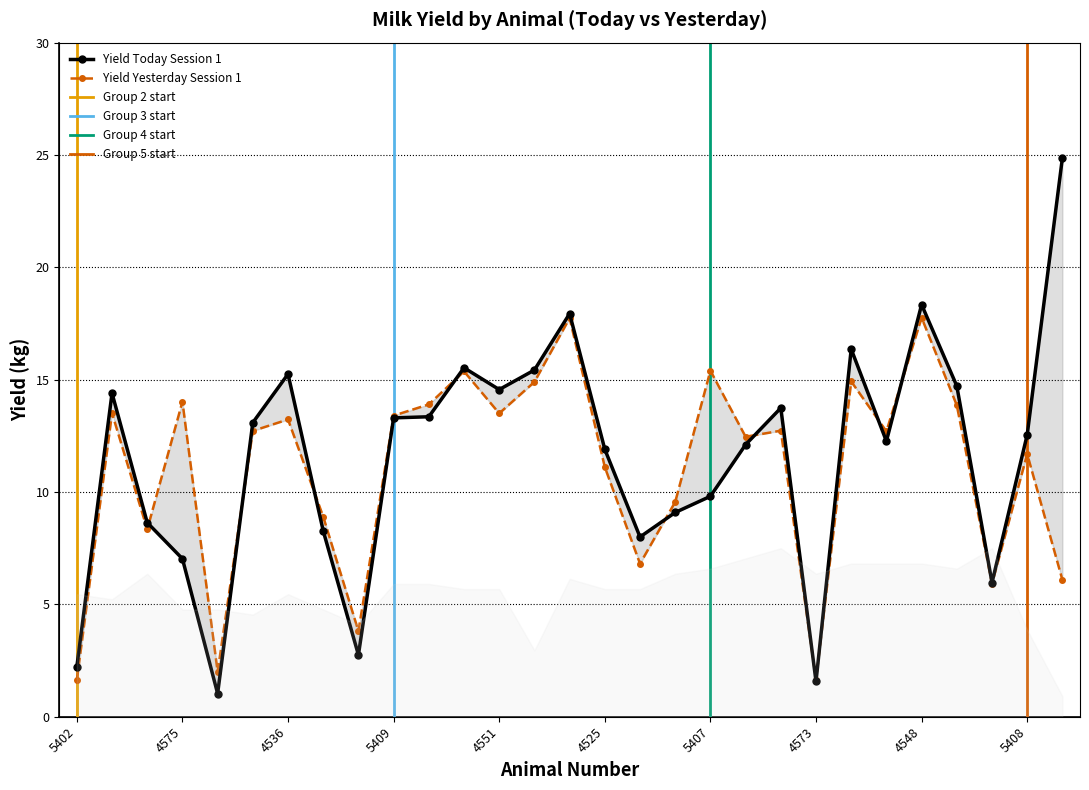

Where is the first local minimum for Yield Yesterday Session 1?

4586